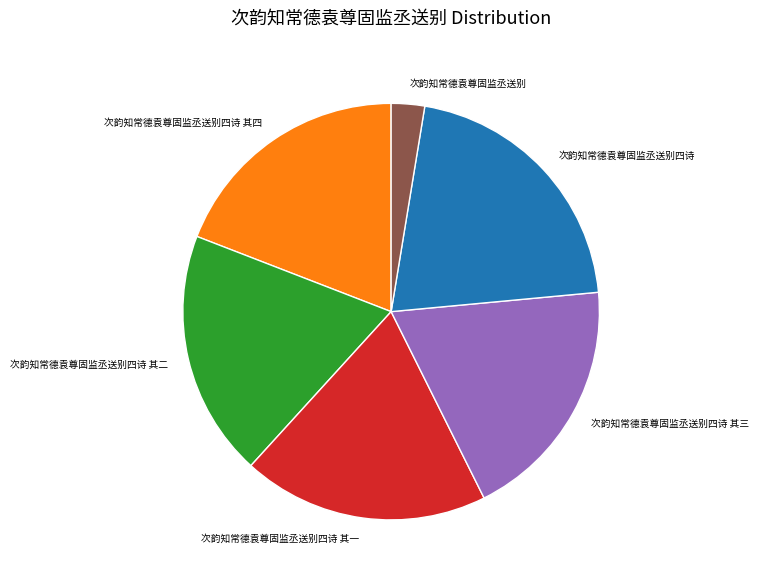

True or false: 次韵知常德袁尊固监丞送别四诗 其二 accounts for 19% of the total.

True